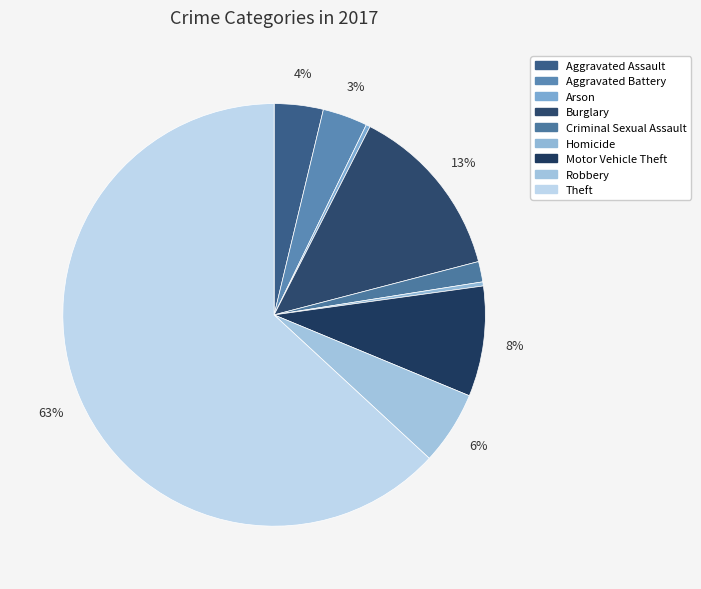

How many slices are in this pie chart?

9